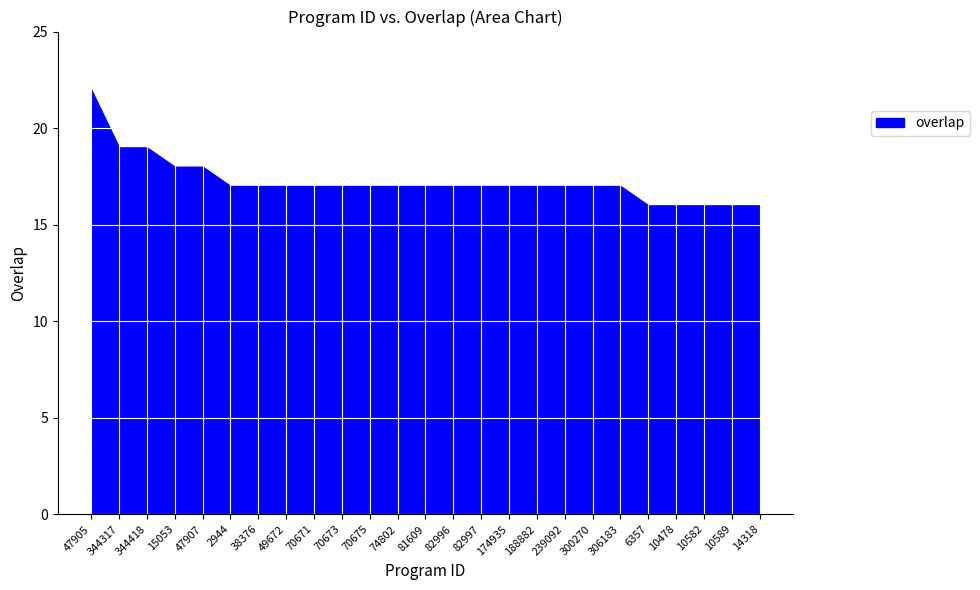

Does the chart have visible grid lines?

Yes